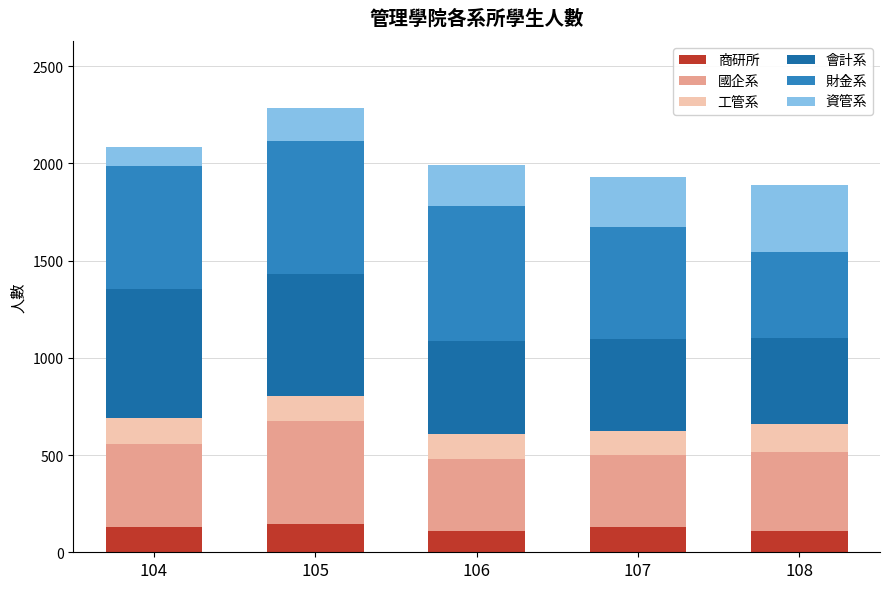

Are the bars grouped side by side (vs. stacked)?

No